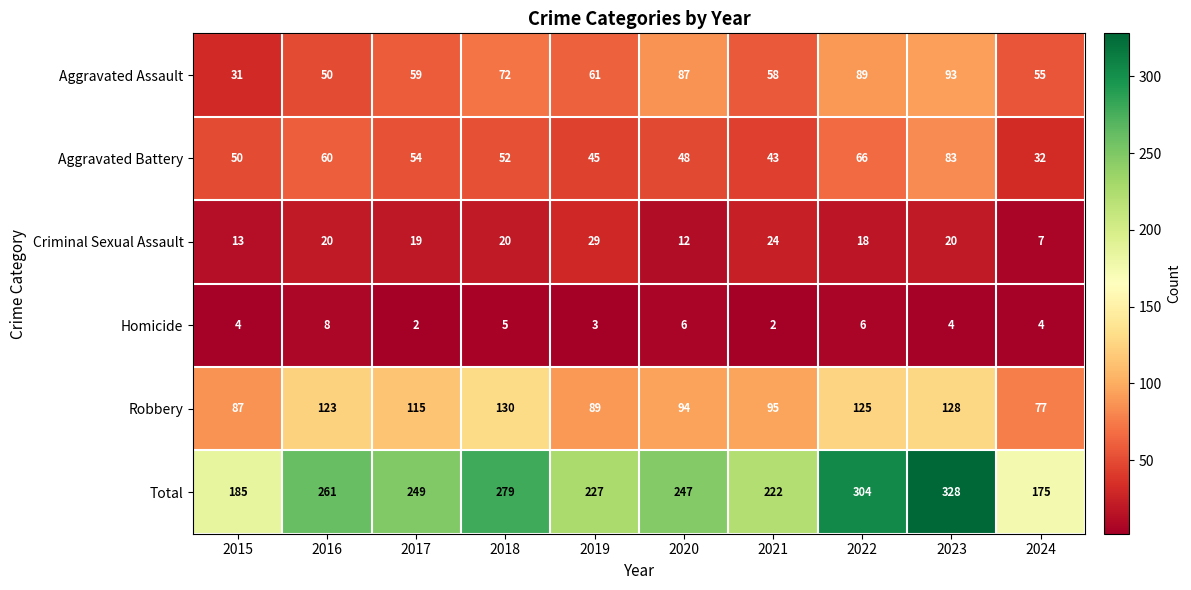

Rank the categories by Aggravated Assault value from lowest to highest.

2015, 2016, 2024, 2021, 2017, 2019, 2018, 2020, 2022, 2023